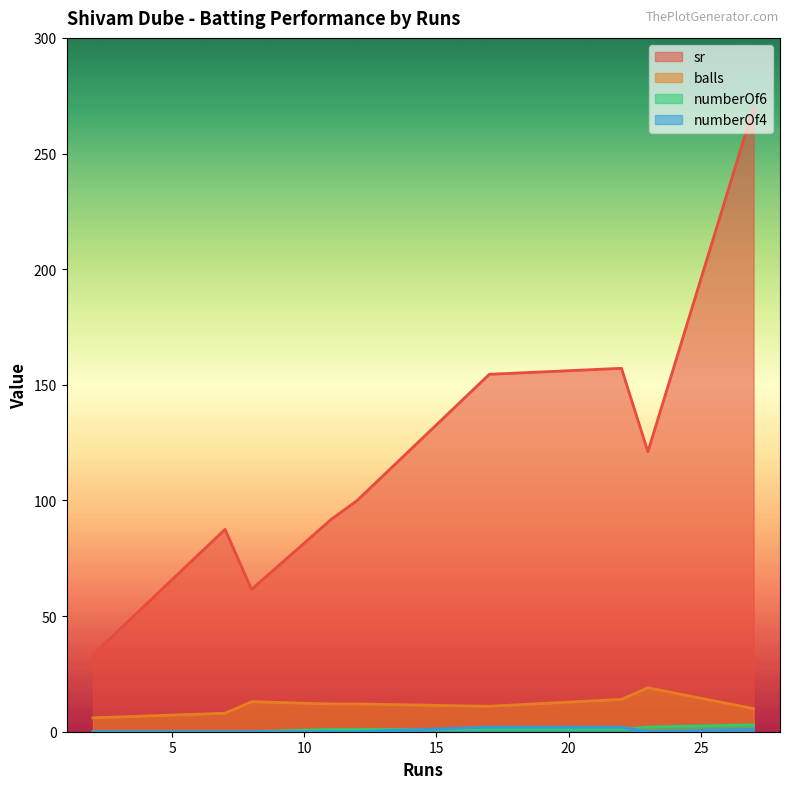

True or false: sr and numberOf6 cross at least once.

False